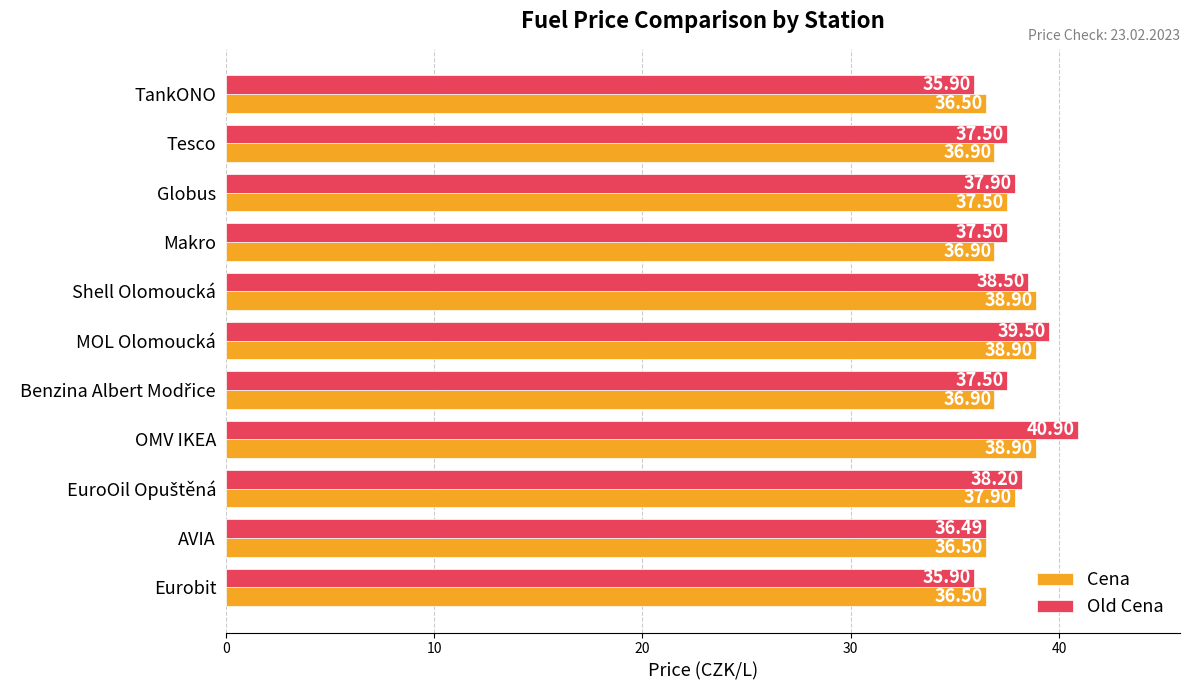

What is the sum of all Old Cena values?

415.8